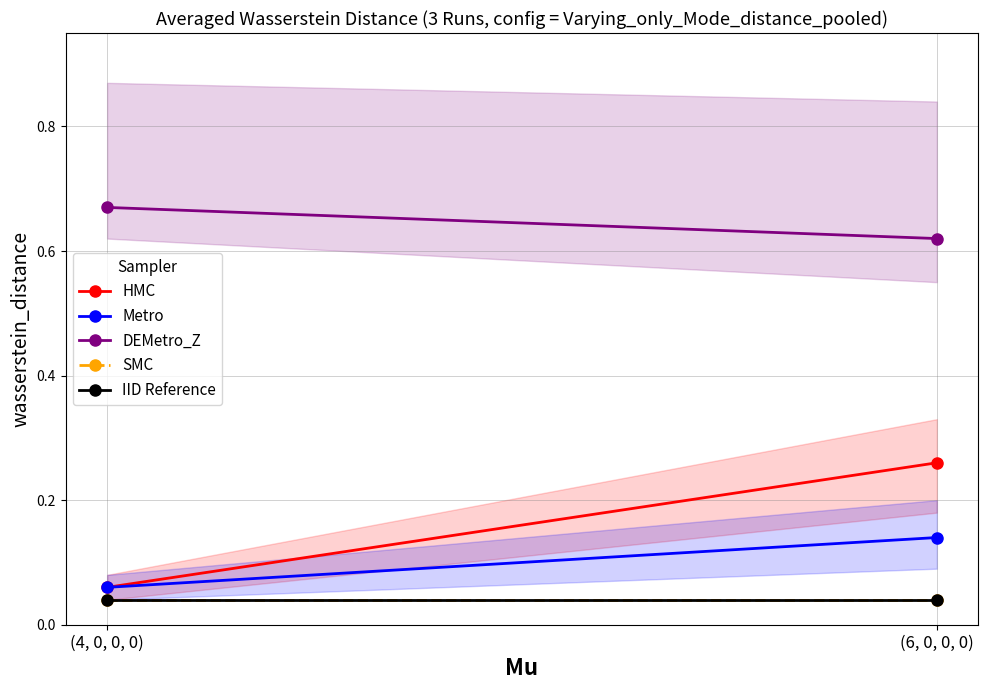

At which label is Metro closest to 0?

(4, 0, 0, 0)